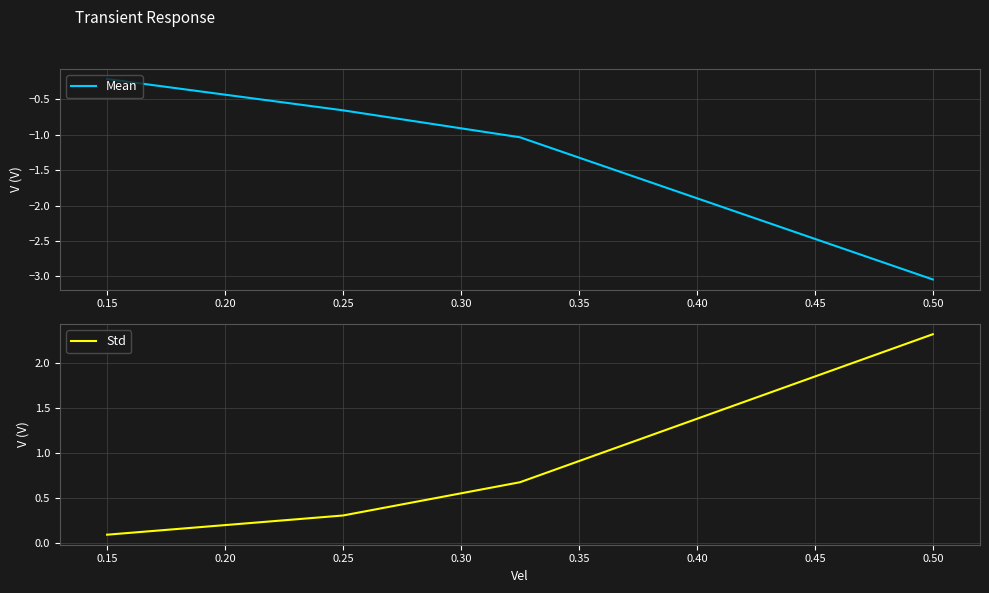

True or false: Mean and Std cross at least once.

False